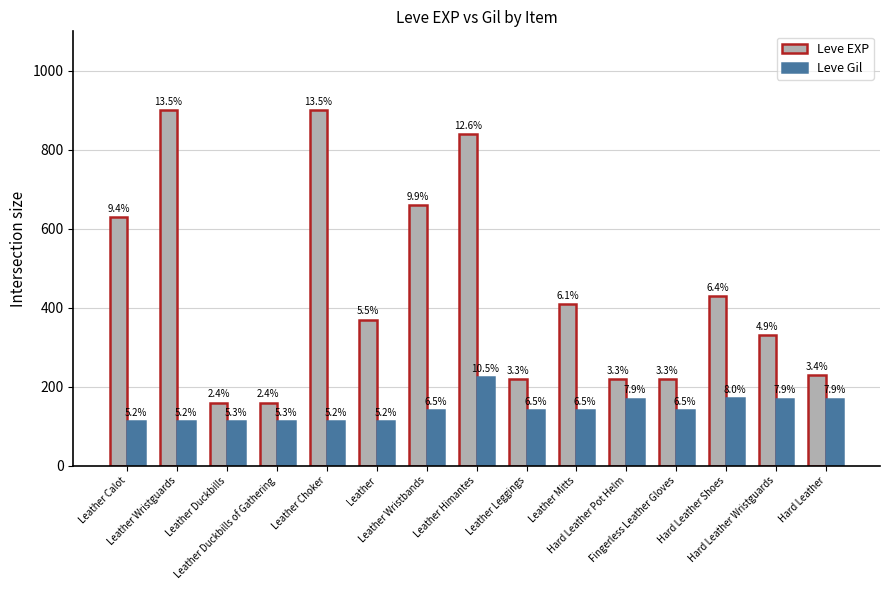

What are all the series names shown in the legend?

Leve EXP, Leve Gil